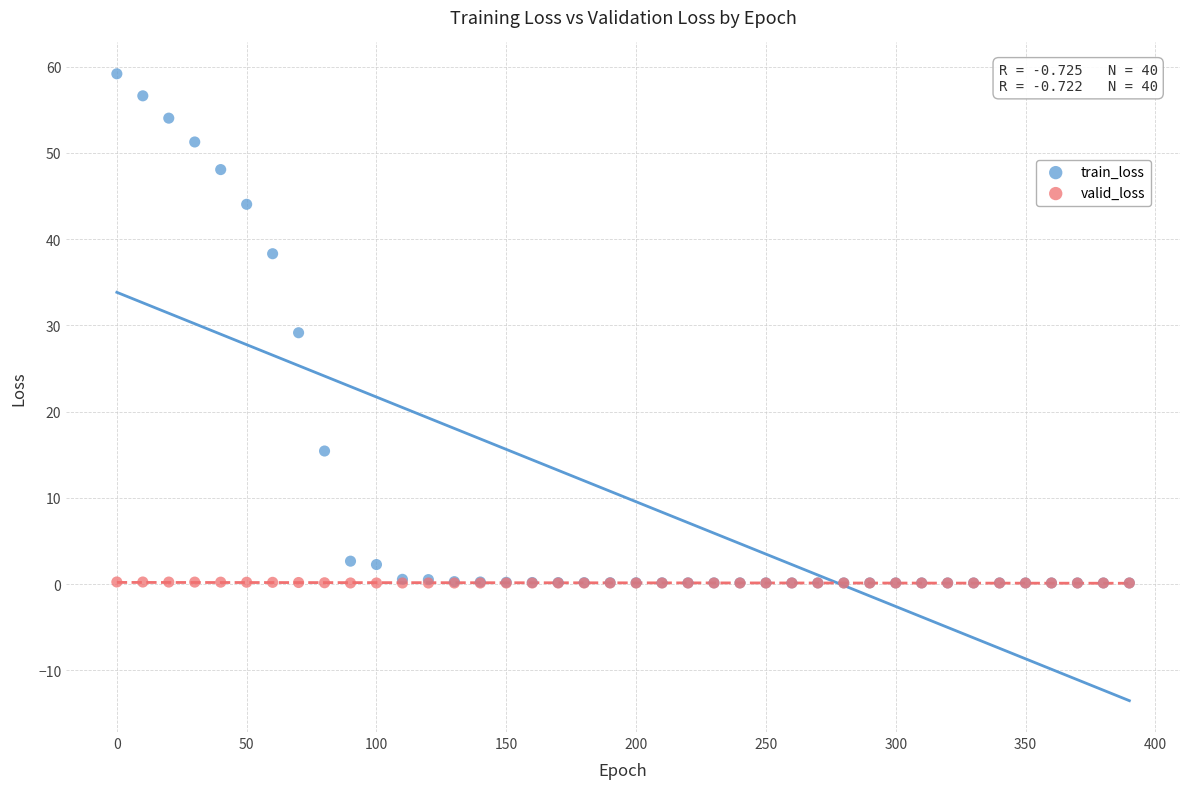

What are all the series names shown in the legend?

train_loss, valid_loss